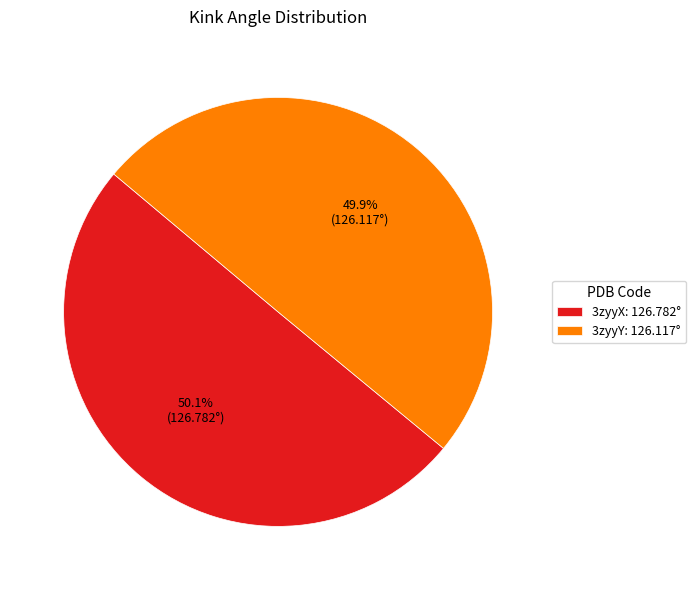

The 3zyyY slice represents 50% of the pie. True or false?

True